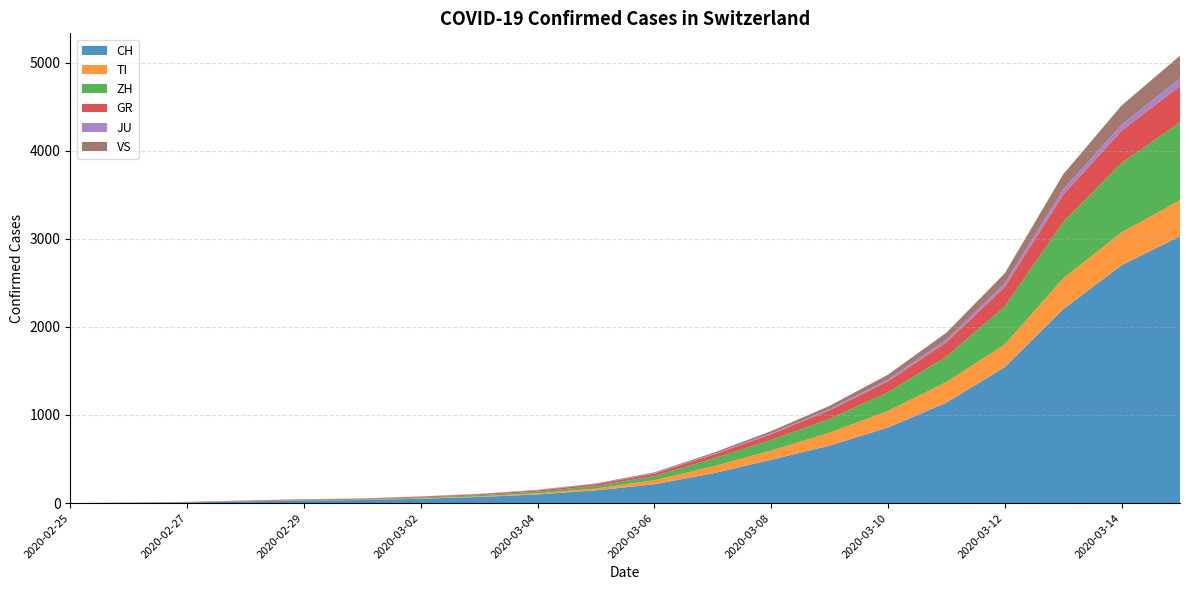

Reading left to right, list all the values displayed in this chart.

CH: 0	4	8	19	29	35	49	69	98	144	214	337	491	652	858	1139	1544	2200	2700	3028
TI: 0	1	1	1	2	2	4	8	13	21	46	79	105	148	188	235	258	352	374	411
ZH: 0	0	2	2	6	7	10	13	19	29	47	88	122	156	213	289	430	640	788	883
GR: 0	2	2	6	6	6	9	10	14	20	28	43	64	97	123	162	221	310	365	414
JU: 0	0	1	1	1	1	1	2	3	4	5	7	10	15	21	30	43	57	70	85
VS: 0	0	0	1	1	2	3	3	4	6	9	15	25	36	55	79	113	173	217	258